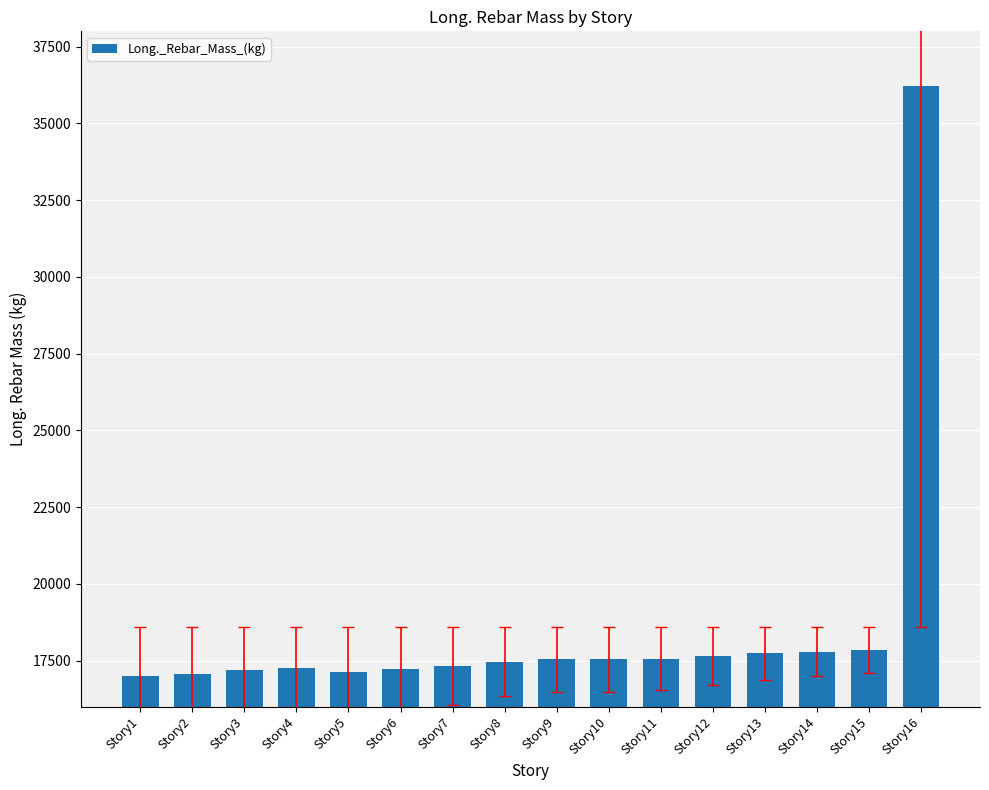

What is the average value?

18596.0